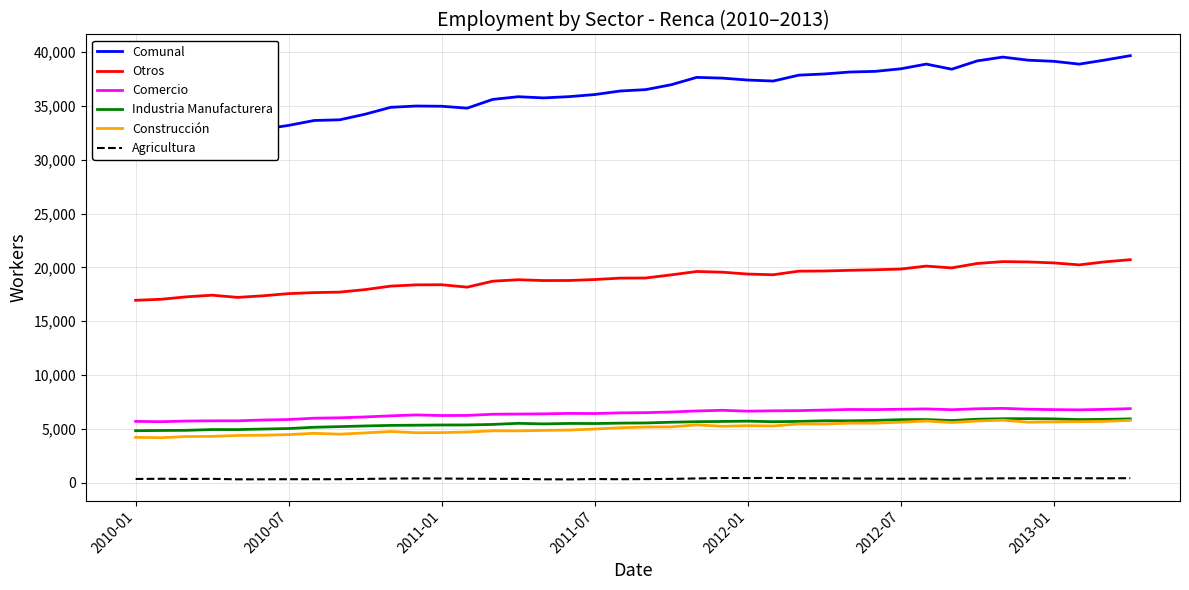

True or false: Construcción and Agricultura cross at least once.

False